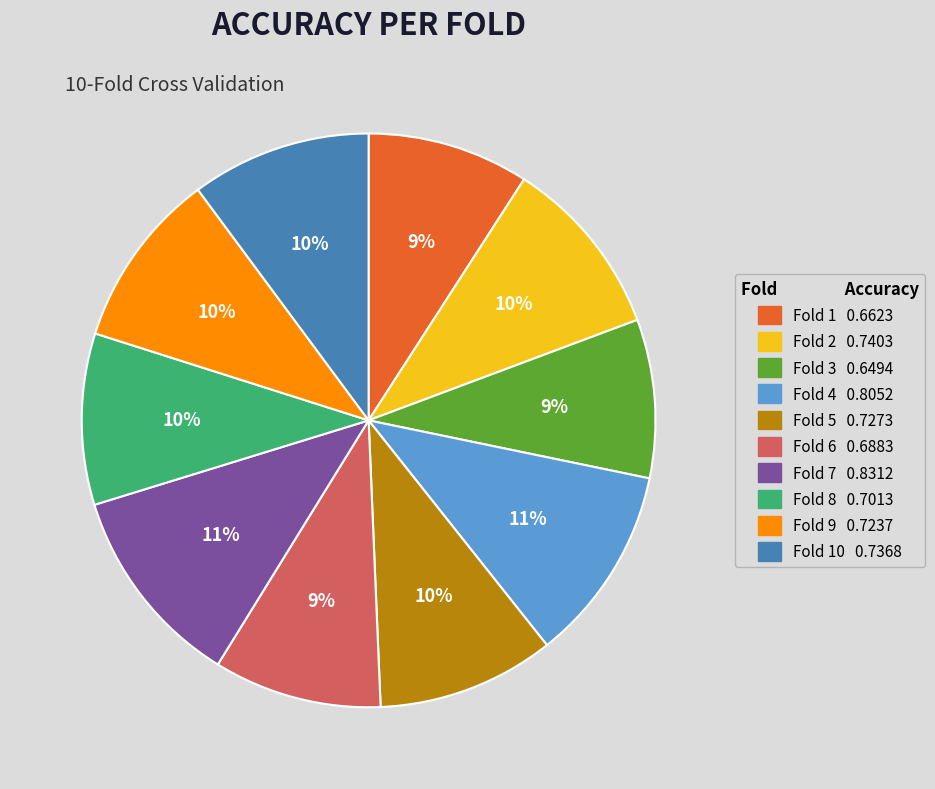

Does any single category account for the majority?

No